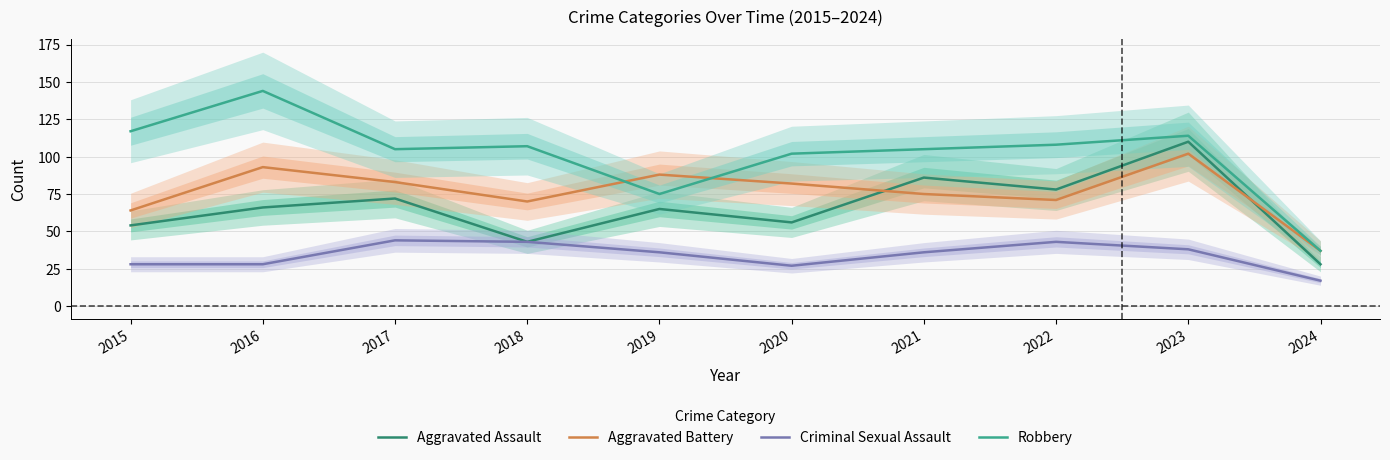

What is the minimum value for Aggravated Assault?

28